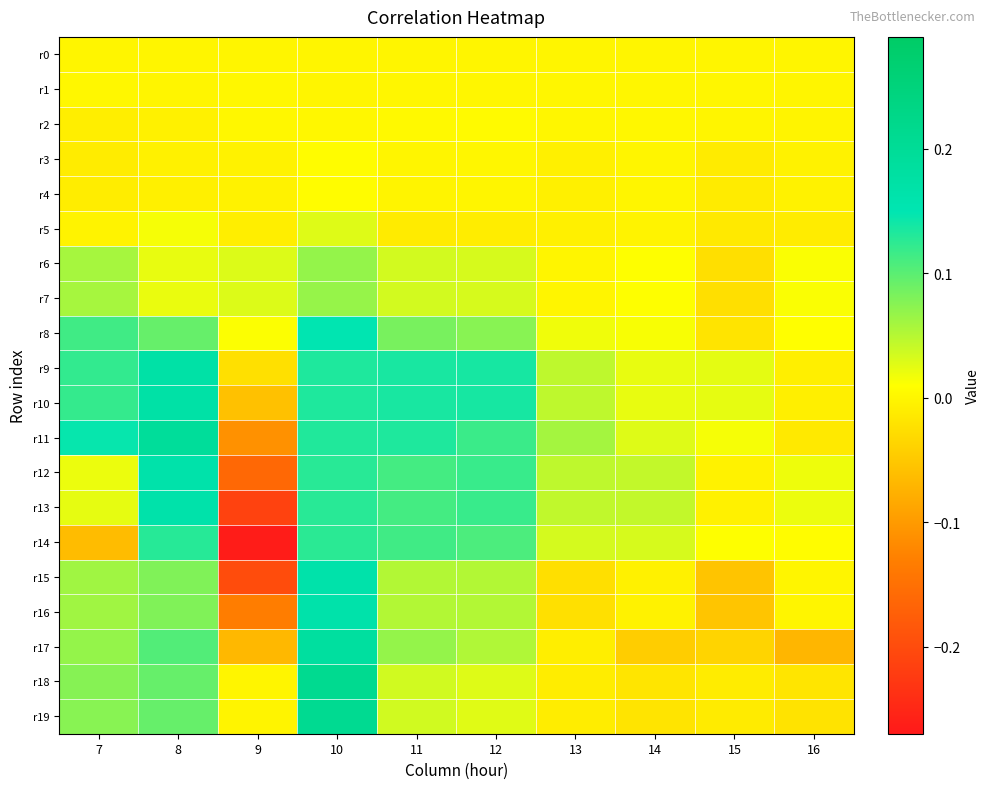

Which series has the largest total across all categories?

r9